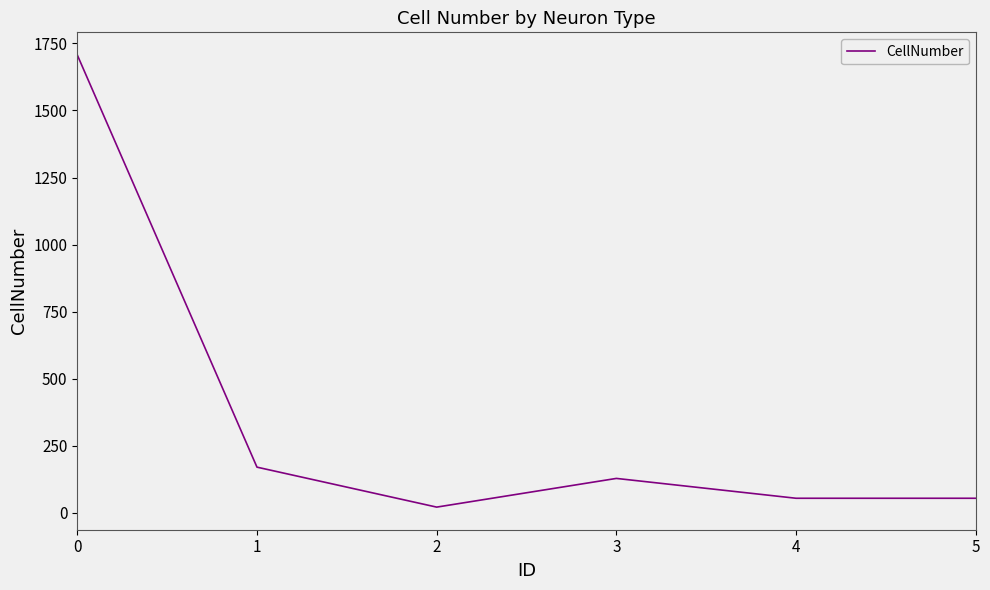

The value at 3 is 128. True or false?

True